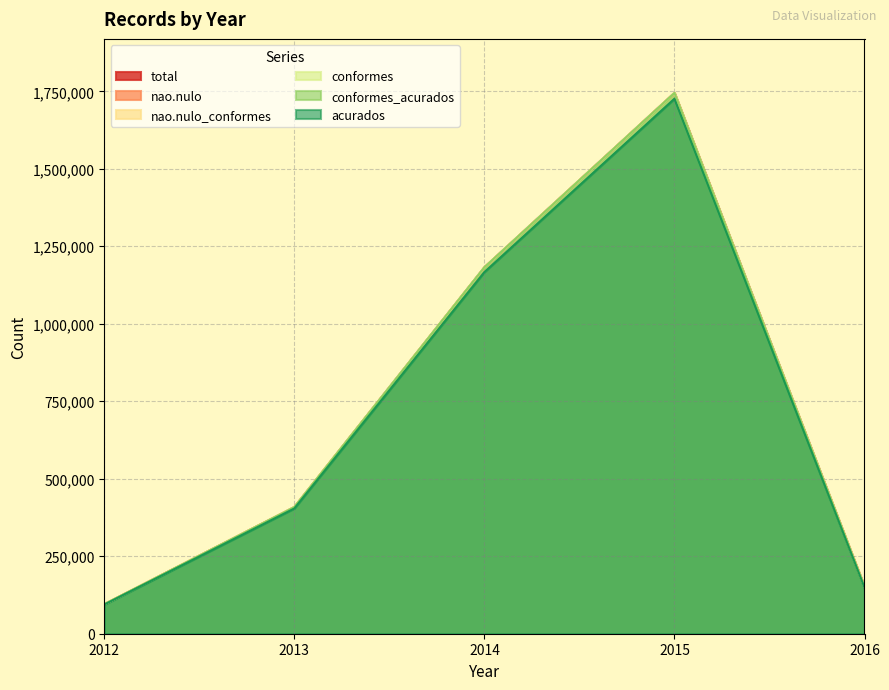

What is the difference between the maximum and minimum values in the acurados series?

1632054